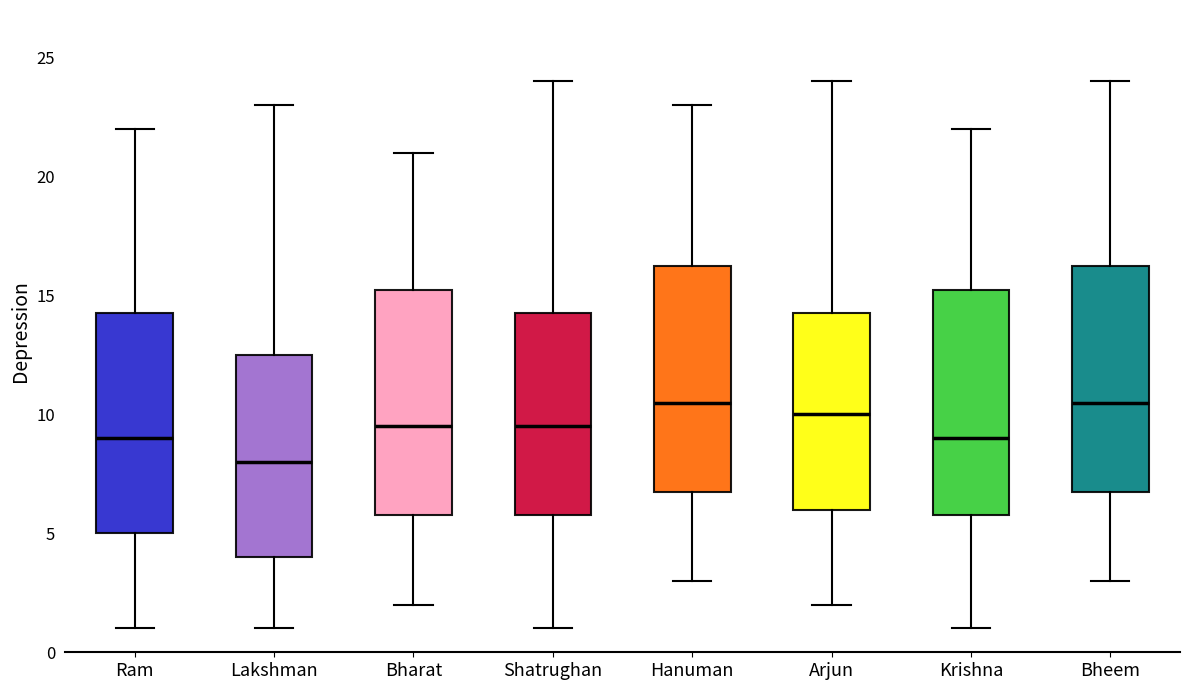

Which box's median line is the lowest?

Lakshman